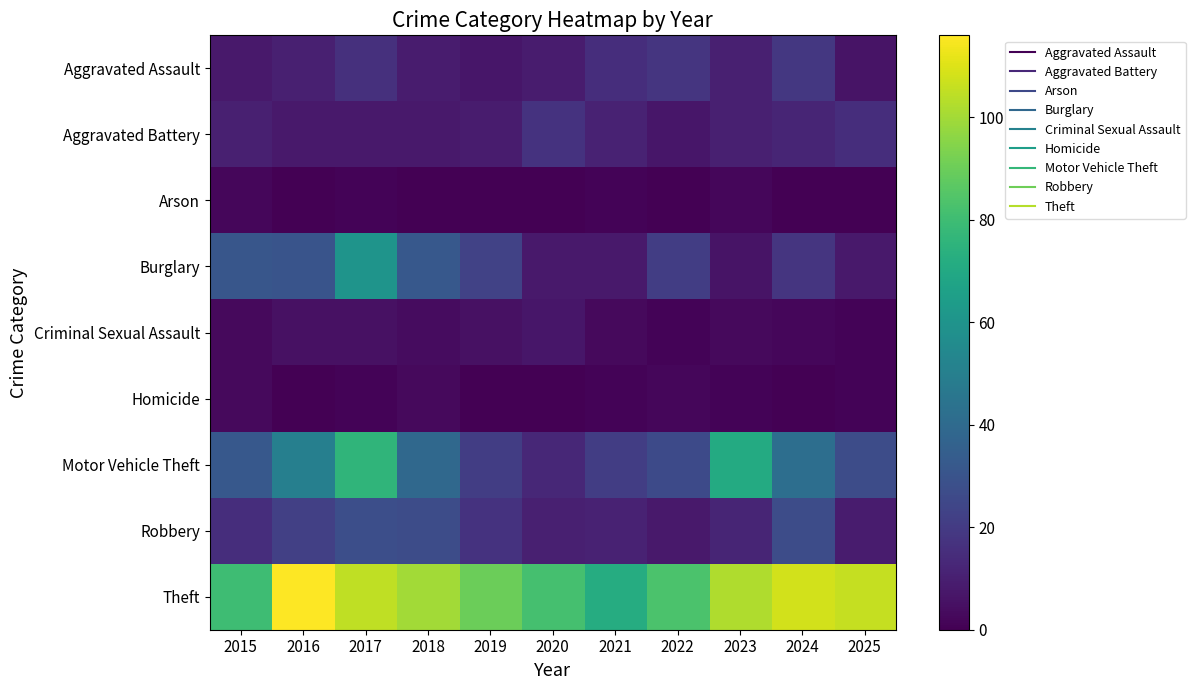

Which label corresponds to the smallest value in the chart?

2016